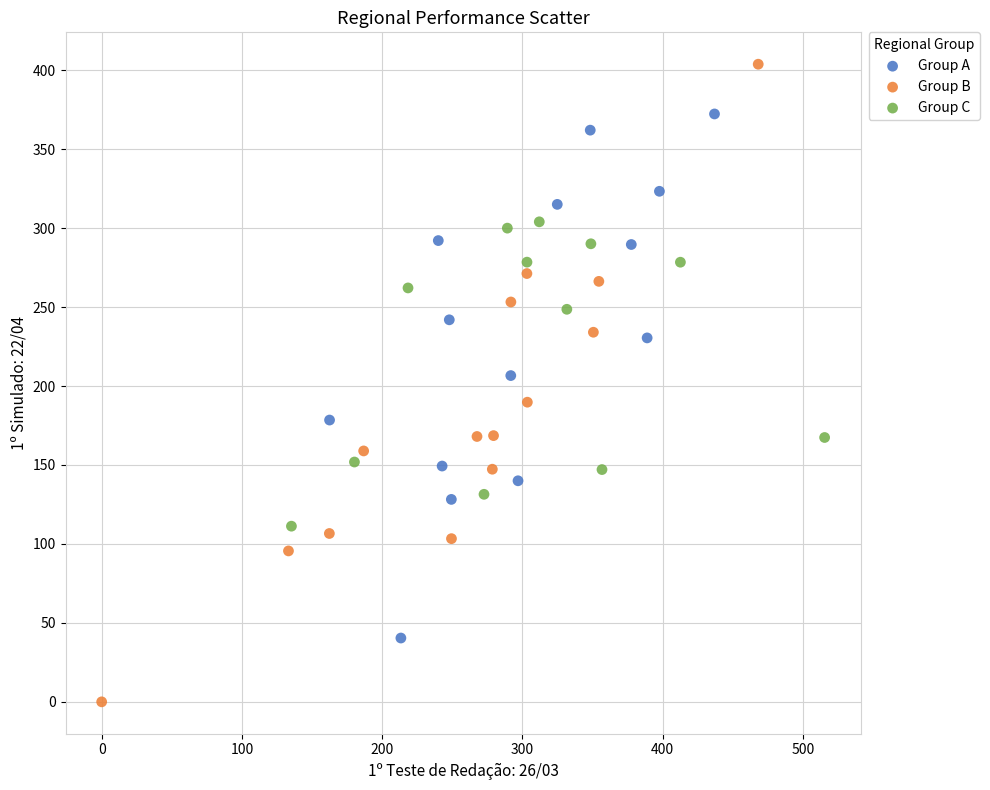

Which series reaches the minimum Y coordinate?

Group B